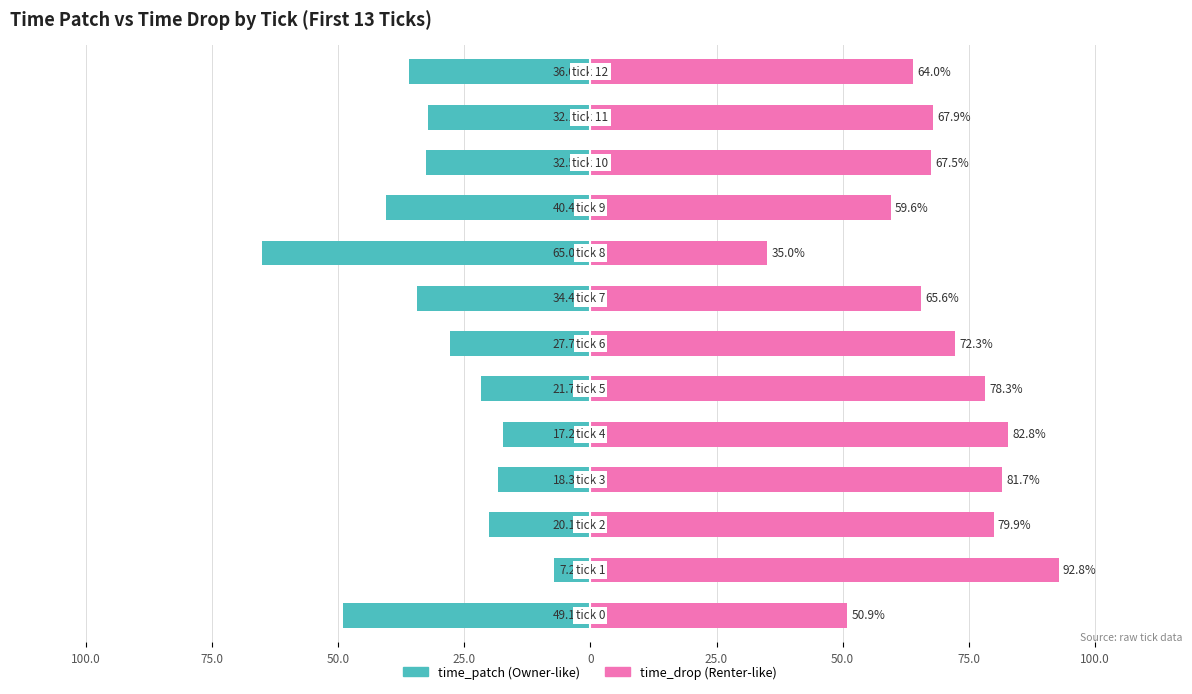

Which series has the largest range (max minus min)?

time_patch